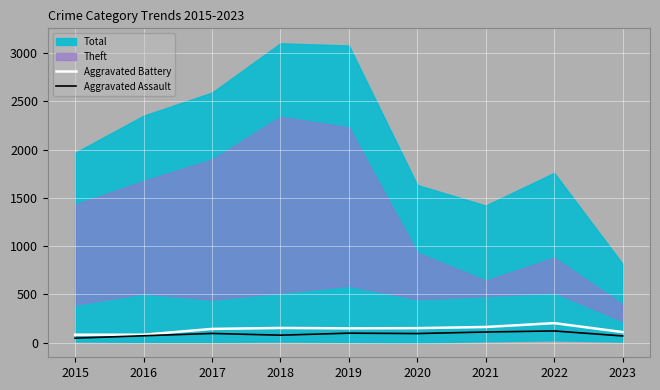

The Aggravated Battery series shows 105 at 2021. True or false?

False